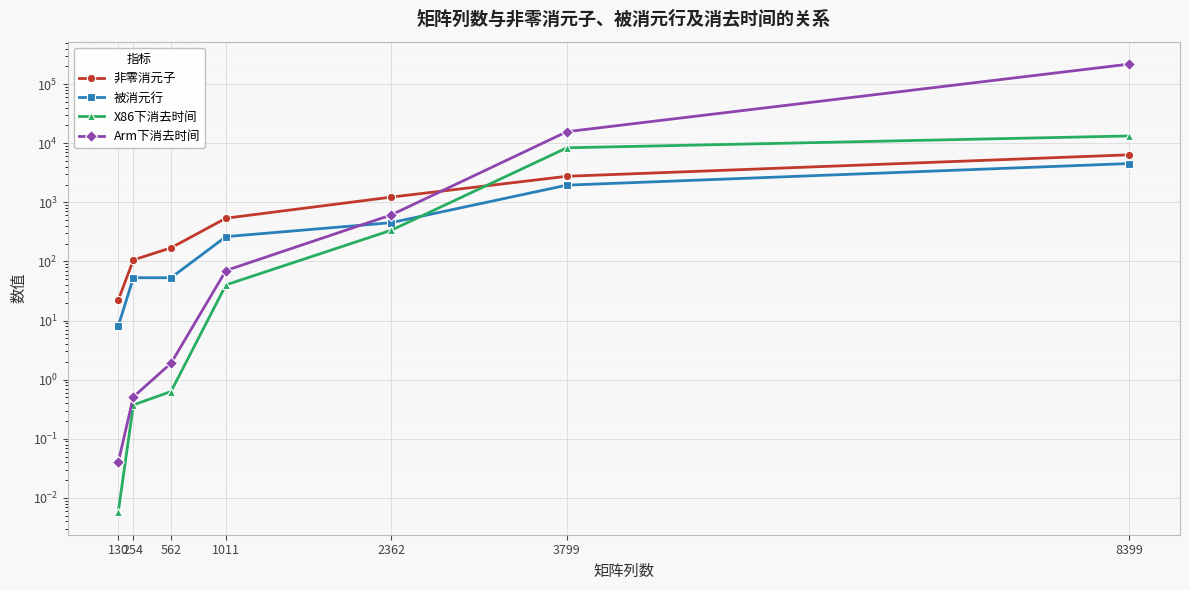

Reading left to right, what are all the values shown in this chart?

非零消元子: 22.0	106.0	170.0	539.0	1226.0	2759.0	6375.0
被消元行: 8.0	53.0	53.0	263.0	453.0	1953.0	4535.0
X86下消去时间: 0.0	0.4	0.6	40.1	336.8	8369.8	13273.6
Arm下消去时间: 0.0	0.5	1.9	70.2	611.4	15678.9	218338.0